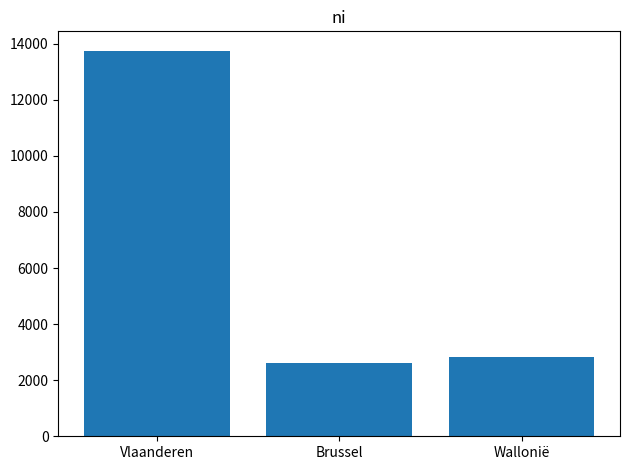

Which label corresponds to the smallest value in the chart?

Brussel